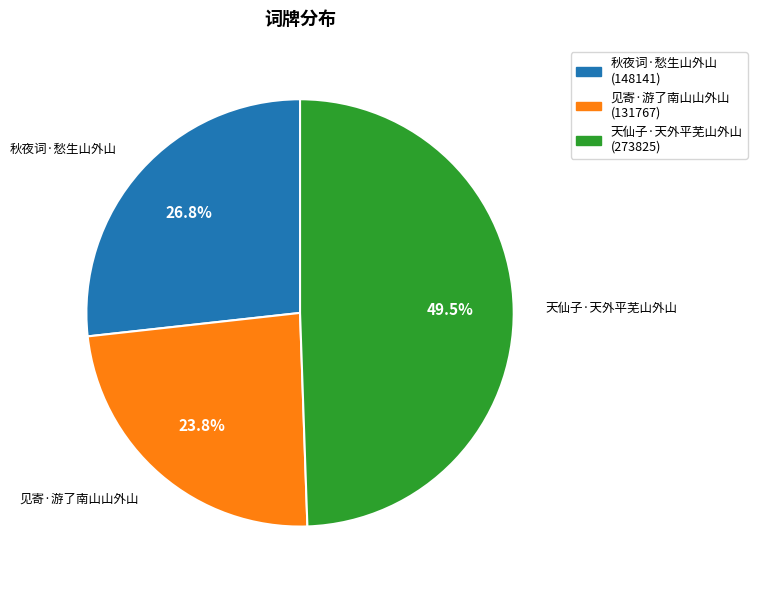

Approximately how many times larger is the value at 见寄·游了南山山外山 compared to 天仙子·天外平芜山外山?

0.5